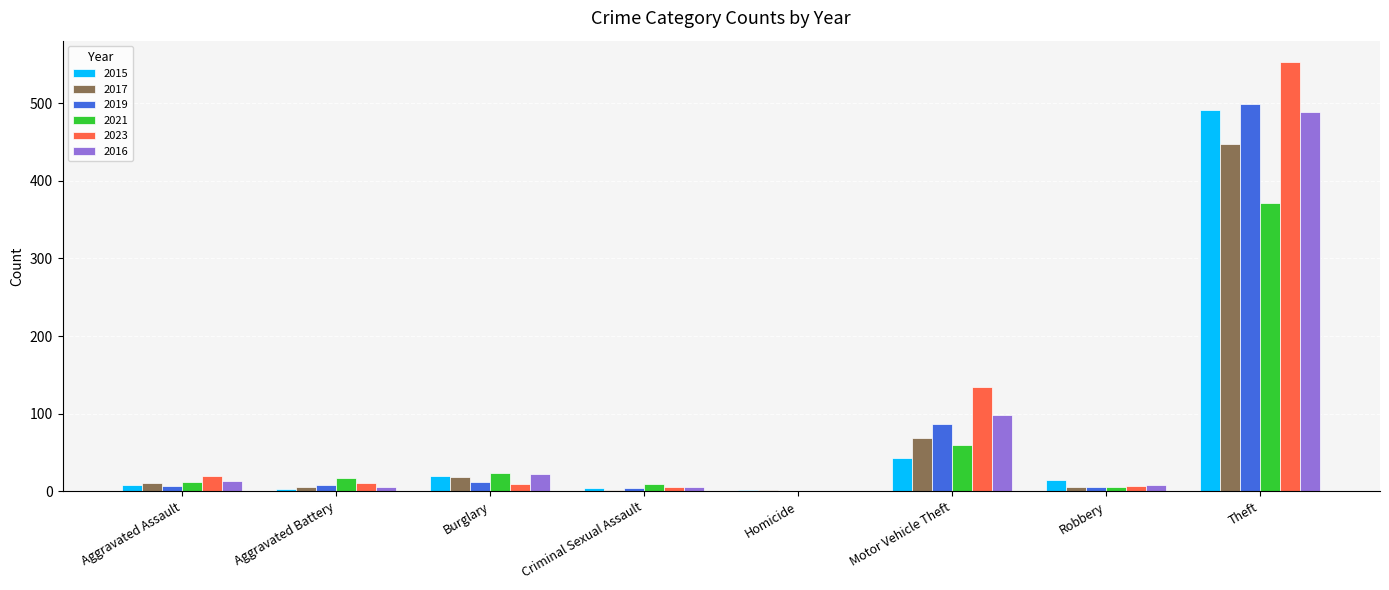

What are all the series names shown in the legend?

2015, 2017, 2019, 2021, 2023, 2016